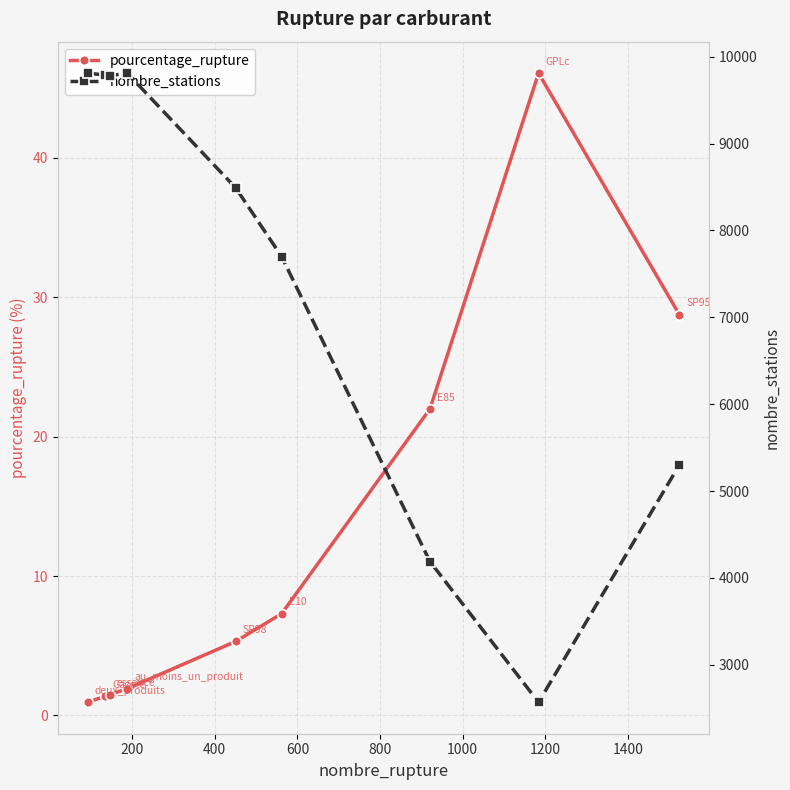

True or false: nombre_stations and pourcentage_rupture intersect in this chart.

False